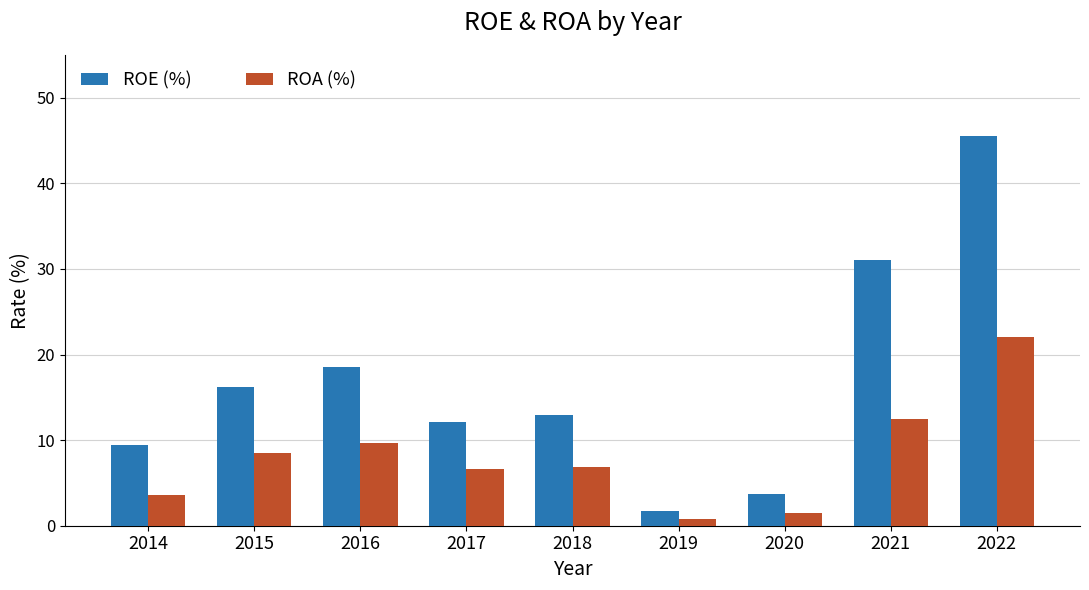

What is the sum of the ROE (%) values at 2014 and 2016?

27.9